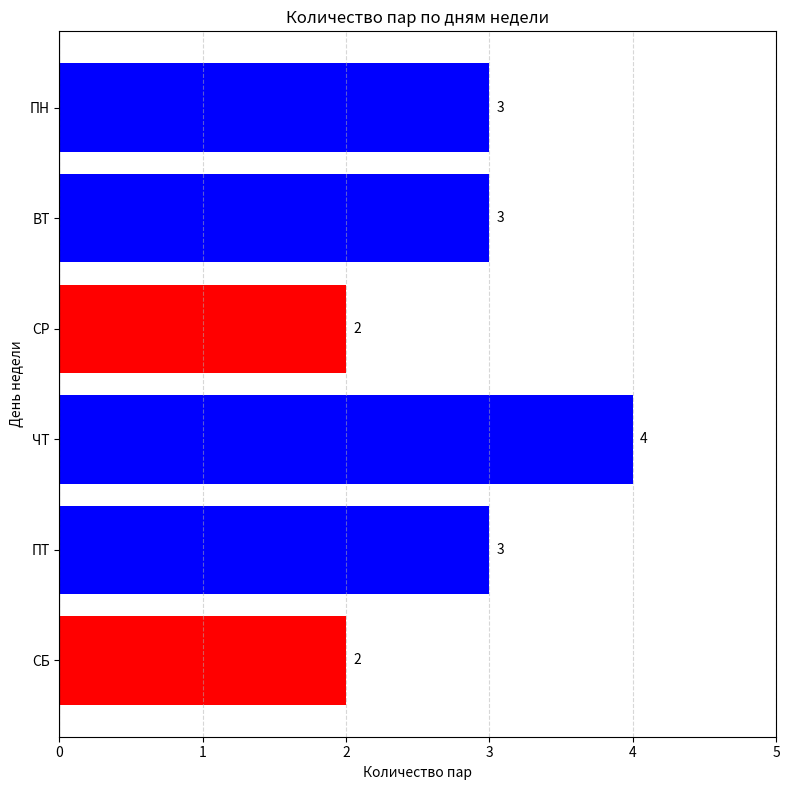

Does the chart contain any negative values?

No